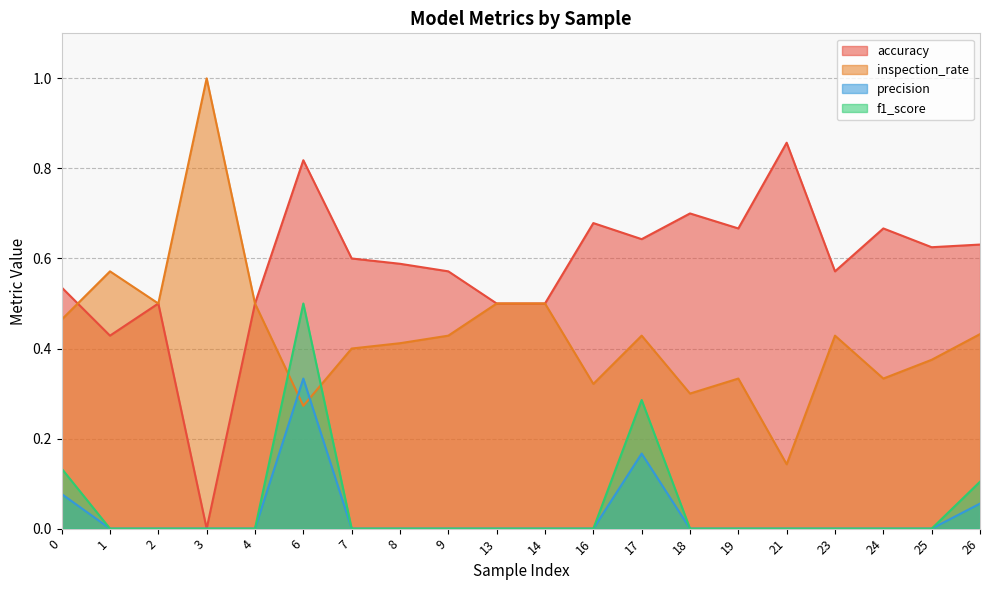

True or false: inspection_rate has a value of 0.4 at 23.

True